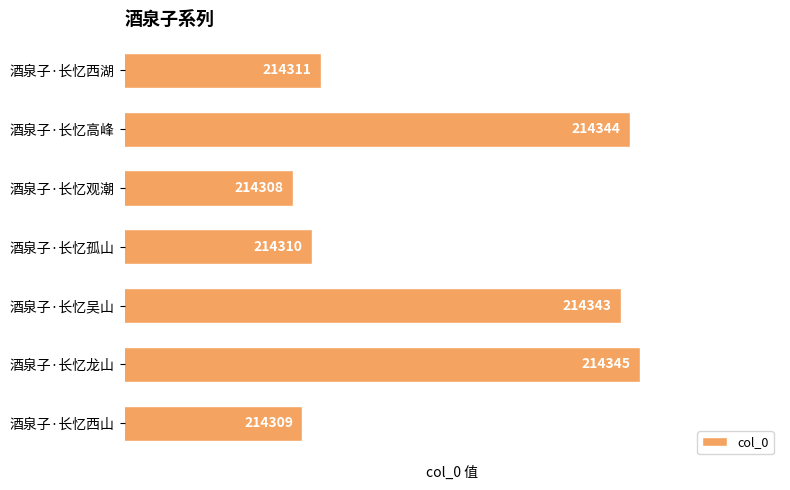

At which category does the chart reach its peak across all series?

酒泉子·长忆龙山